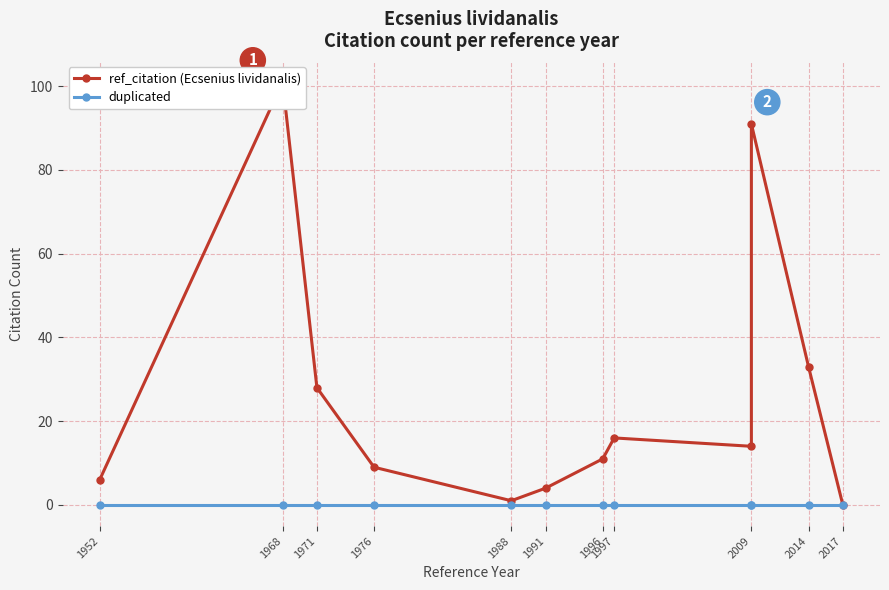

True or false: ref_citation (Ecsenius lividanalis) has a value of 6 at 1952.

True